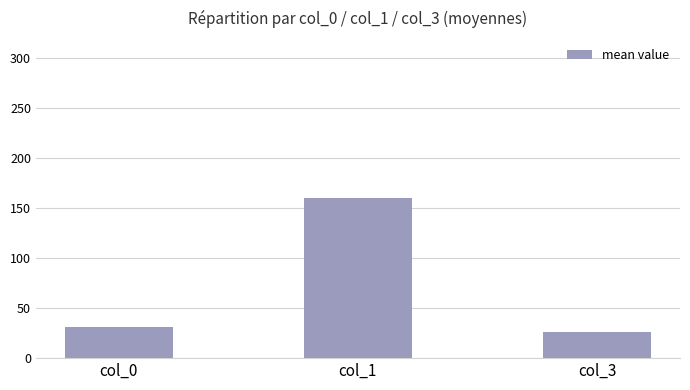

List the labels in order of value, largest first.

col_1, col_0, col_3